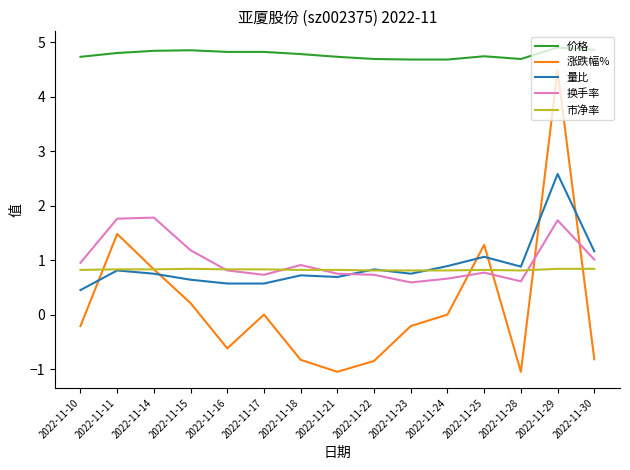

At how many categories does at least one series exceed 0?

15